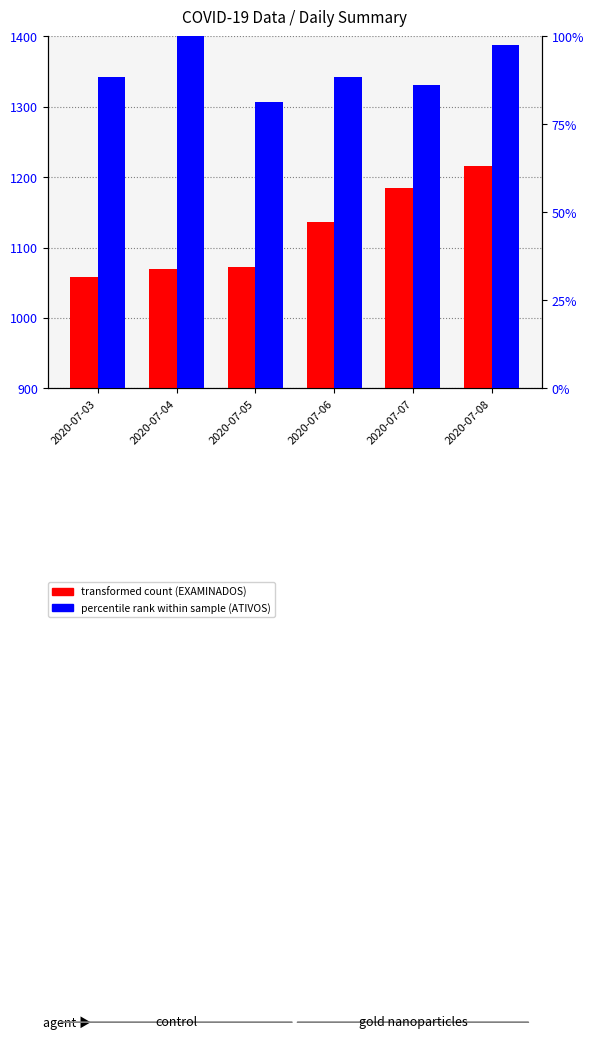

How many values in the transformed count (EXAMINADOS) series are below 1136?

3